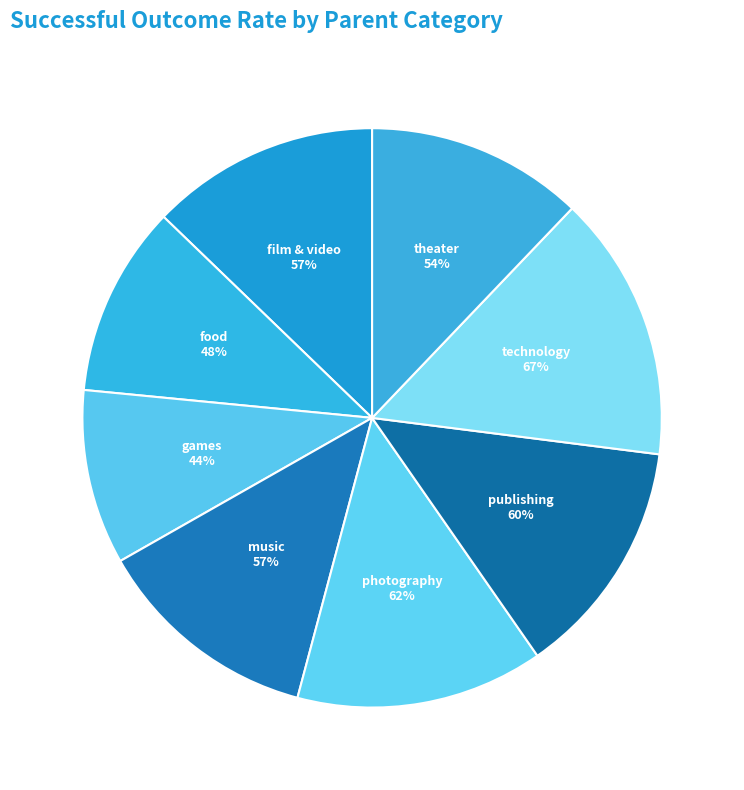

What is the smallest slice in the pie chart?

games